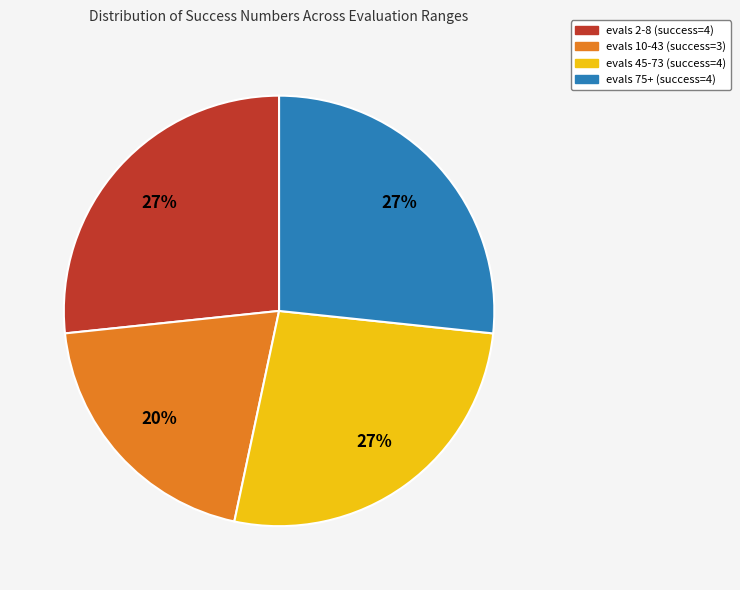

The evals 2-8 (success=4) slice represents 27% of the pie. True or false?

True